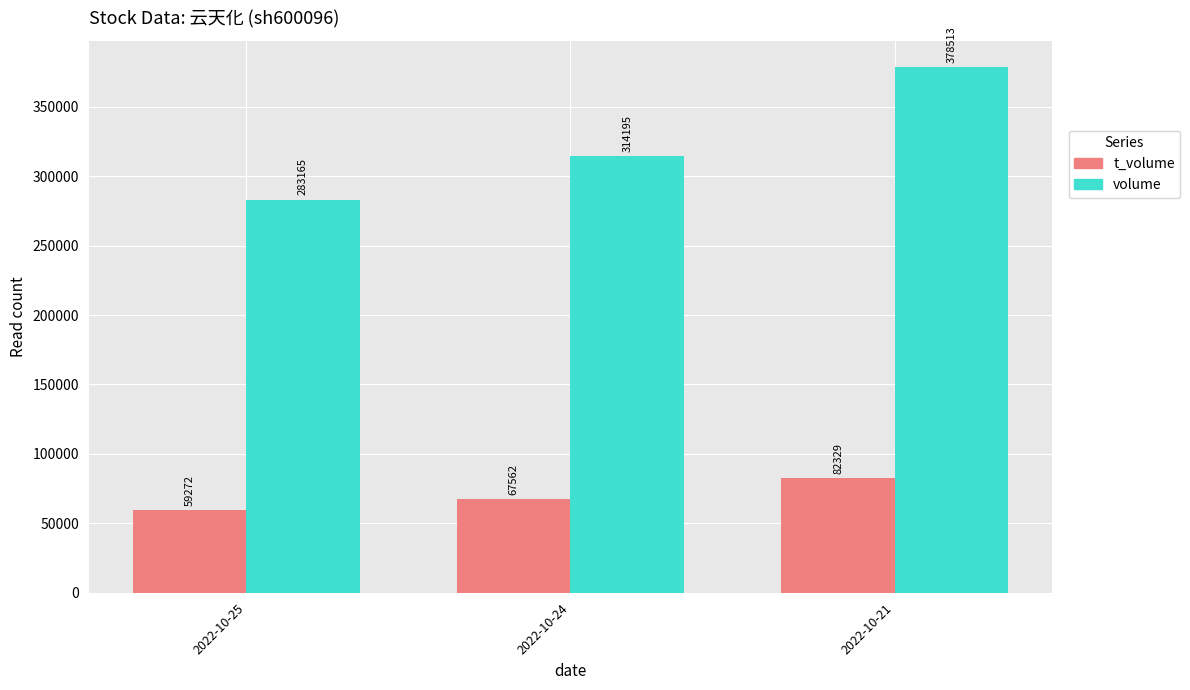

What is the difference between the maximum and second lowest values in the volume series?

64318